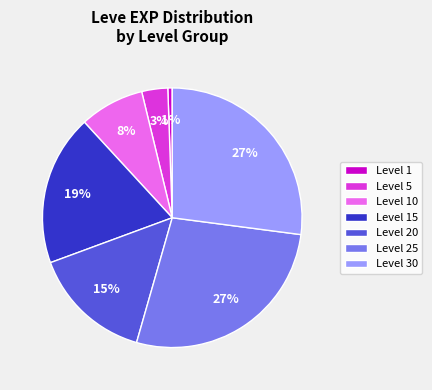

To the nearest percent, what portion does Level 30 represent?

27%